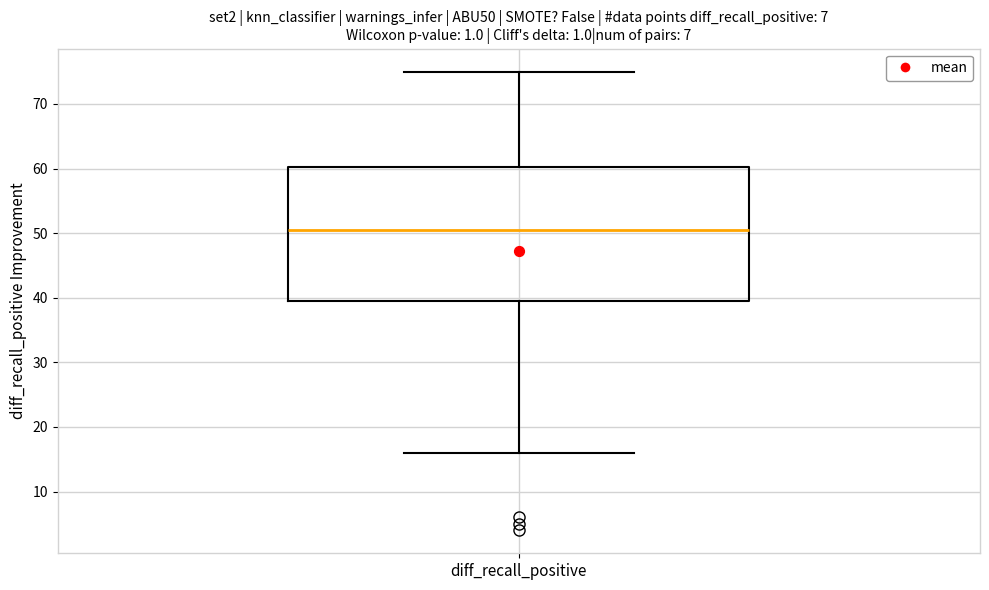

Where does the upper whisker of the box for diff_recall_positive end on the y-axis? The values are not printed on the chart, so give them approximately, as read against the axis.

75